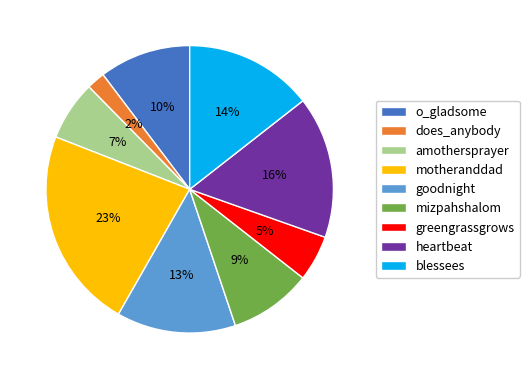

What percentage is the does_anybody slice, to the nearest percent?

2%